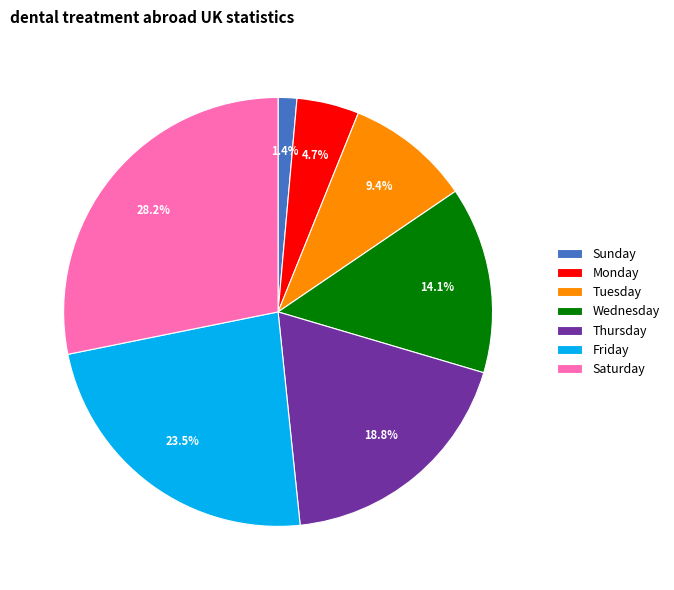

To the nearest percent, what is the difference between the Sunday and Thursday slice percentages?

17%